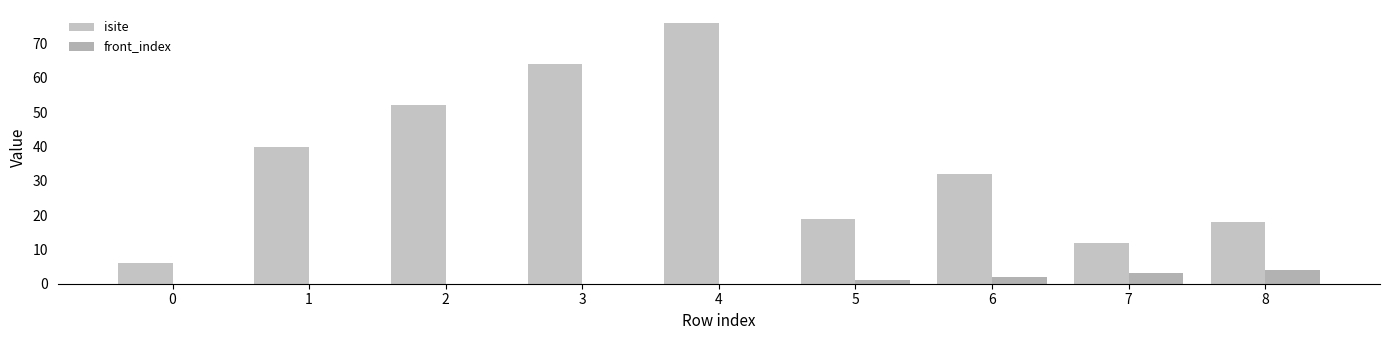

What is the greatest value displayed?

76